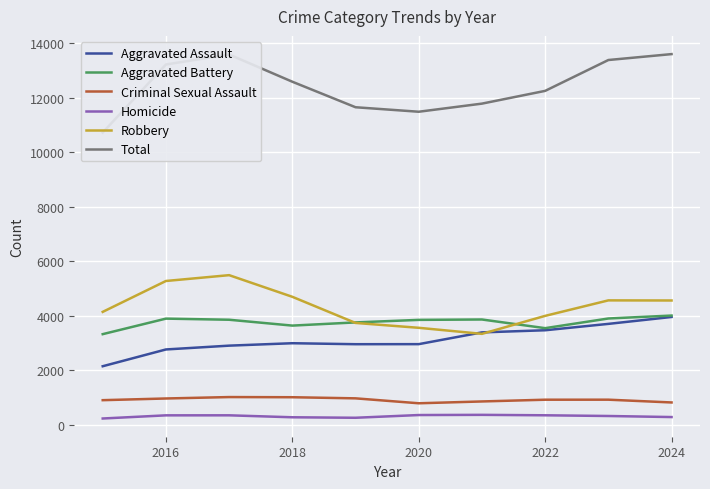

After their last crossing, which series has the higher values: Robbery or Aggravated Assault?

Robbery